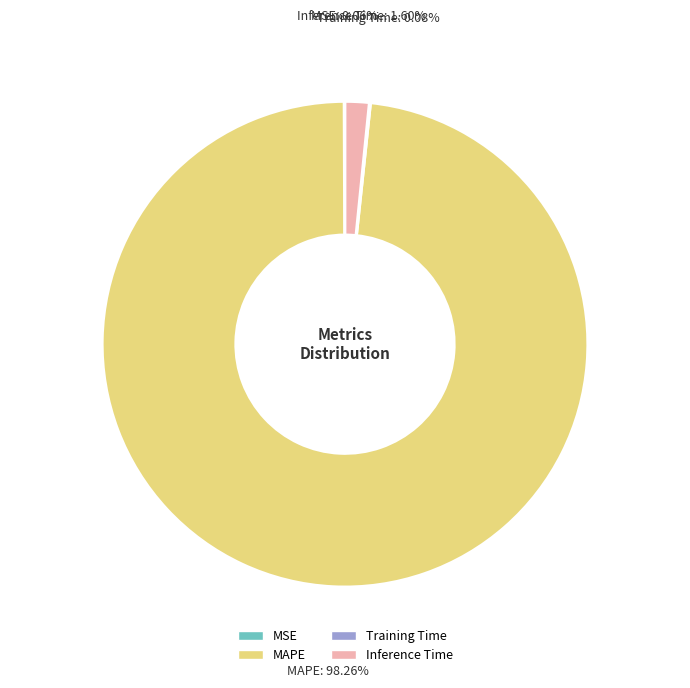

How much of the chart is everything except Inference Time?

98.4%